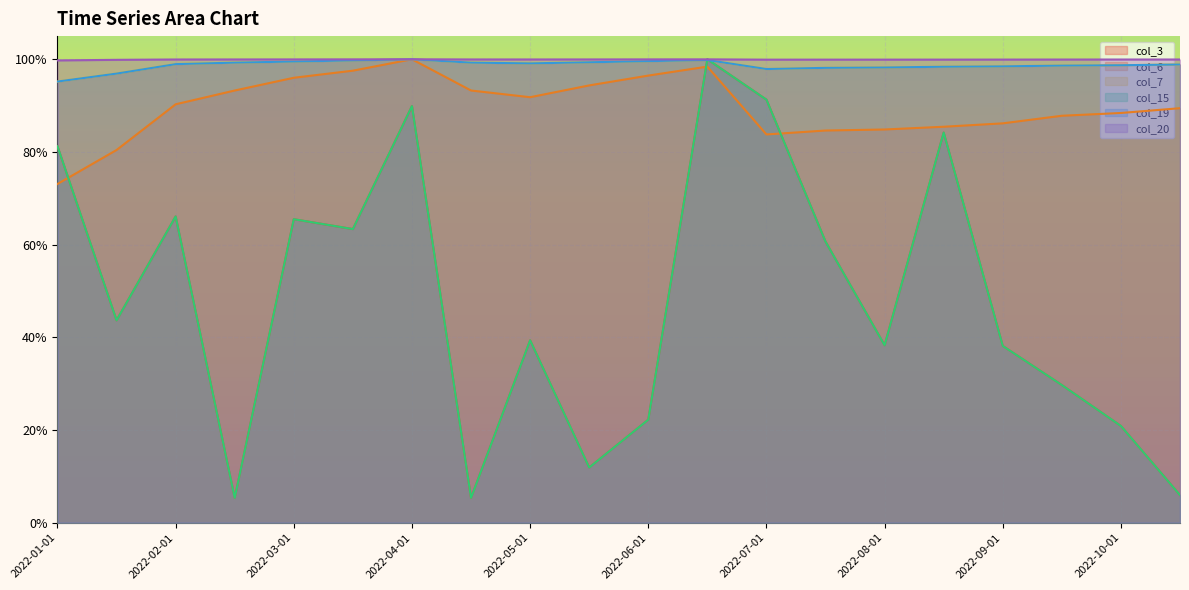

Reading right to left, transcribe all the data shown in this chart.

col_3: 2022-10-15=0.1	2022-10-01=0.2	2022-09-15=0.3	2022-09-01=0.4	2022-08-15=0.8	2022-08-01=0.4	2022-07-15=0.6	2022-07-01=0.9	2022-06-15=1.0	2022-06-01=0.2	2022-05-15=0.1	2022-05-01=0.4	2022-04-15=0.1	2022-04-01=0.9	2022-03-15=0.6	2022-03-01=0.7	2022-02-15=0.1	2022-02-01=0.7	2022-01-15=0.4	2022-01-01=0.8
col_6: 2022-10-15=0.9	2022-10-01=0.9	2022-09-15=0.9	2022-09-01=0.9	2022-08-15=0.9	2022-08-01=0.8	2022-07-15=0.8	2022-07-01=0.8	2022-06-15=1.0	2022-06-01=1.0	2022-05-15=0.9	2022-05-01=0.9	2022-04-15=0.9	2022-04-01=1.0	2022-03-15=1.0	2022-03-01=1.0	2022-02-15=0.9	2022-02-01=0.9	2022-01-15=0.8	2022-01-01=0.7
col_7: 2022-10-15=1.0	2022-10-01=1.0	2022-09-15=1.0	2022-09-01=1.0	2022-08-15=1.0	2022-08-01=1.0	2022-07-15=1.0	2022-07-01=1.0	2022-06-15=1.0	2022-06-01=1.0	2022-05-15=1.0	2022-05-01=1.0	2022-04-15=1.0	2022-04-01=1.0	2022-03-15=1.0	2022-03-01=1.0	2022-02-15=1.0	2022-02-01=1.0	2022-01-15=1.0	2022-01-01=1.0
col_15: 2022-10-15=0.1	2022-10-01=0.2	2022-09-15=0.3	2022-09-01=0.4	2022-08-15=0.8	2022-08-01=0.4	2022-07-15=0.6	2022-07-01=0.9	2022-06-15=1.0	2022-06-01=0.2	2022-05-15=0.1	2022-05-01=0.4	2022-04-15=0.1	2022-04-01=0.9	2022-03-15=0.6	2022-03-01=0.7	2022-02-15=0.1	2022-02-01=0.7	2022-01-15=0.4	2022-01-01=0.8
col_19: 2022-10-15=1.0	2022-10-01=1.0	2022-09-15=1.0	2022-09-01=1.0	2022-08-15=1.0	2022-08-01=1.0	2022-07-15=1.0	2022-07-01=1.0	2022-06-15=1.0	2022-06-01=1.0	2022-05-15=1.0	2022-05-01=1.0	2022-04-15=1.0	2022-04-01=1.0	2022-03-15=1.0	2022-03-01=1.0	2022-02-15=1.0	2022-02-01=1.0	2022-01-15=1.0	2022-01-01=1.0
col_20: 2022-10-15=1.0	2022-10-01=1.0	2022-09-15=1.0	2022-09-01=1.0	2022-08-15=1.0	2022-08-01=1.0	2022-07-15=1.0	2022-07-01=1.0	2022-06-15=1.0	2022-06-01=1.0	2022-05-15=1.0	2022-05-01=1.0	2022-04-15=1.0	2022-04-01=1.0	2022-03-15=1.0	2022-03-01=1.0	2022-02-15=1.0	2022-02-01=1.0	2022-01-15=1.0	2022-01-01=1.0